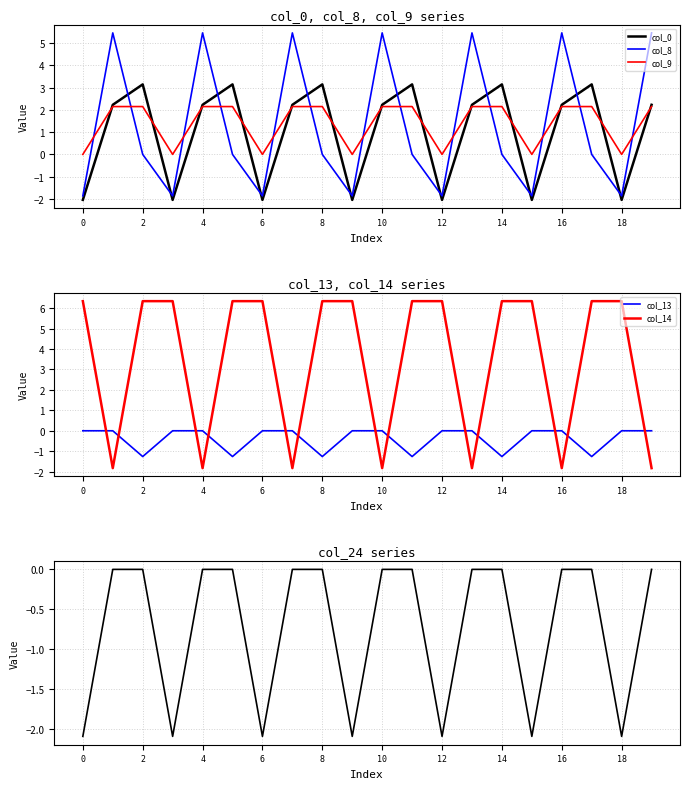

How many negative values does the col_0 series have?

7